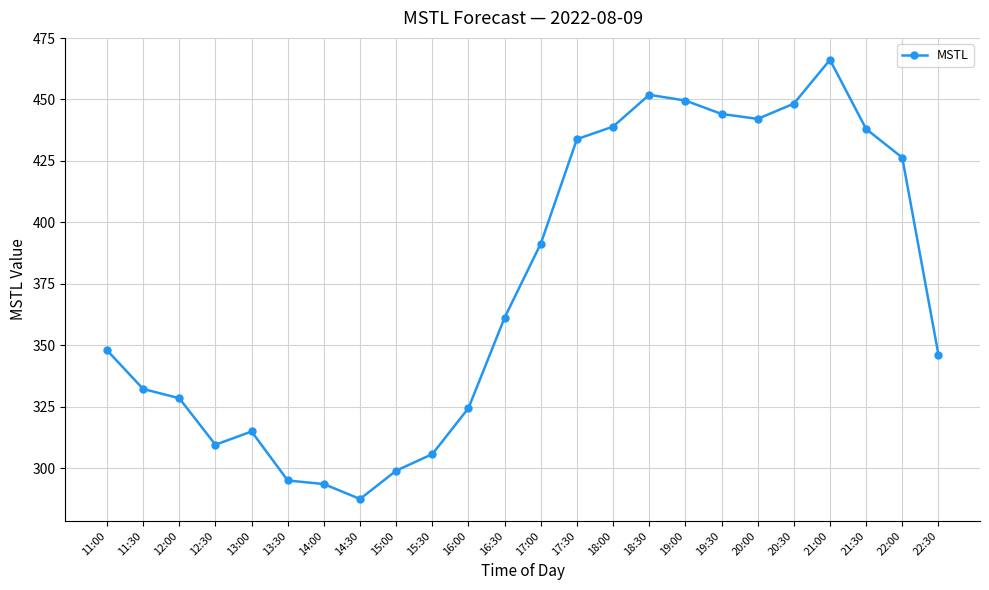

What is the greatest value displayed?

466.1